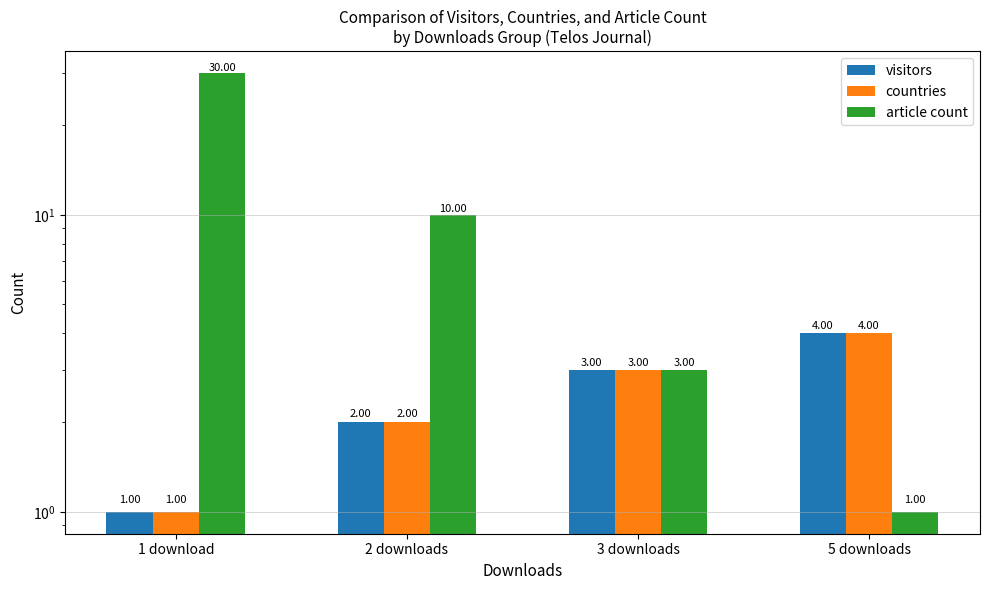

How many categories are shown in the chart?

4